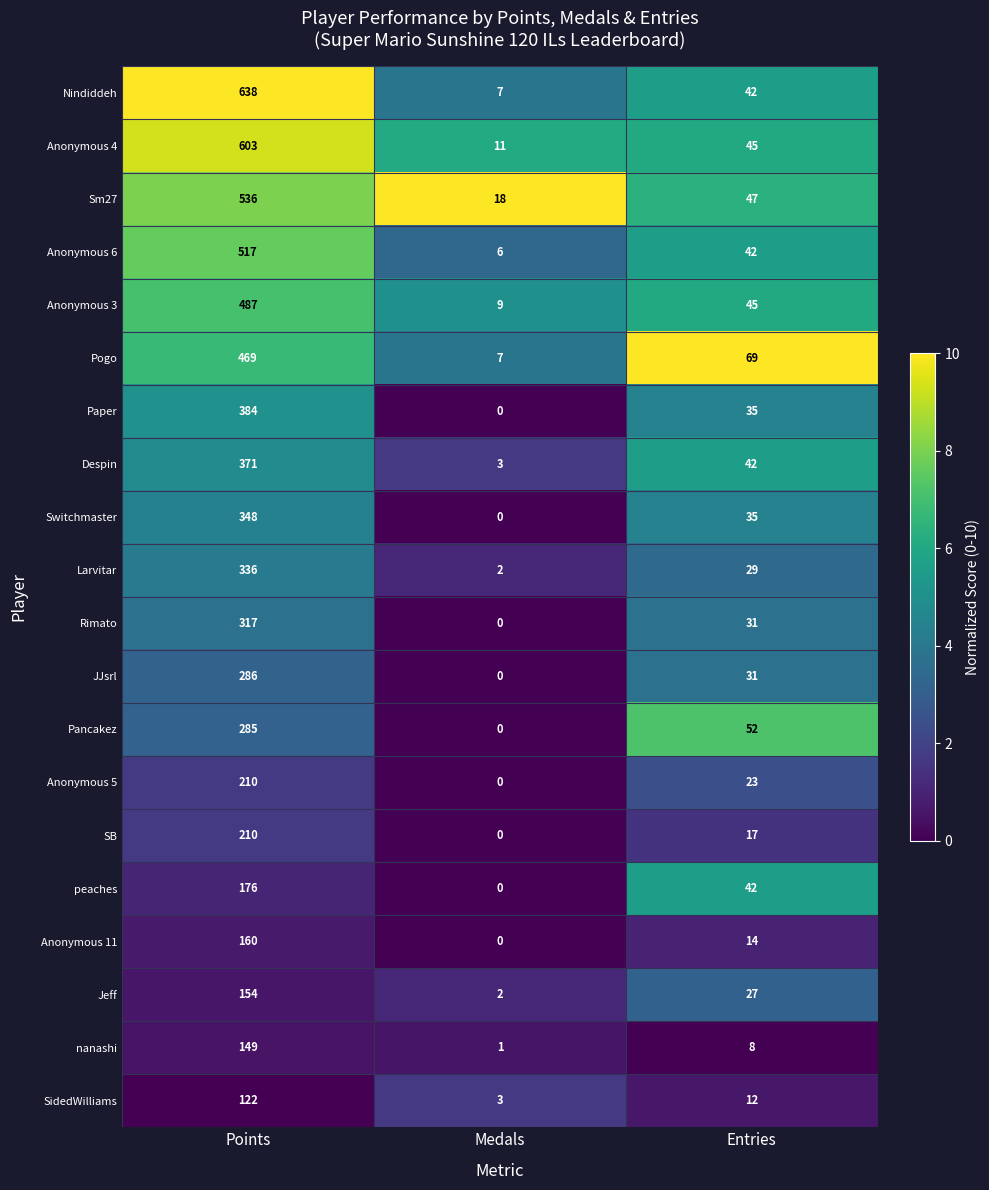

The value of Anonymous 6 at Points is 517. True or false?

True